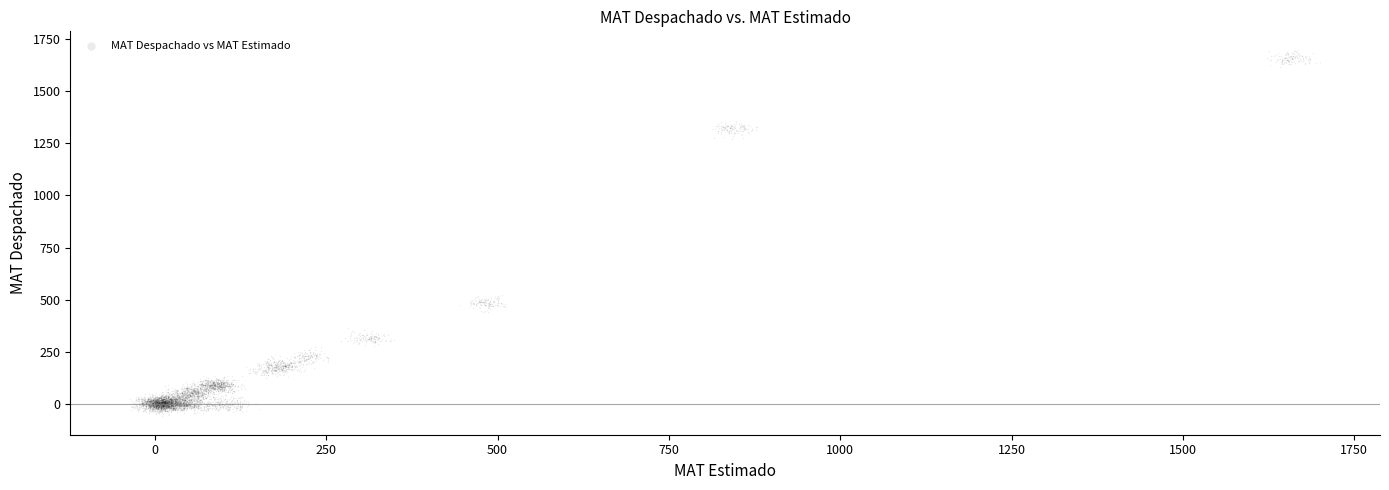

What is the range of X values (max minus min)?

1737.6